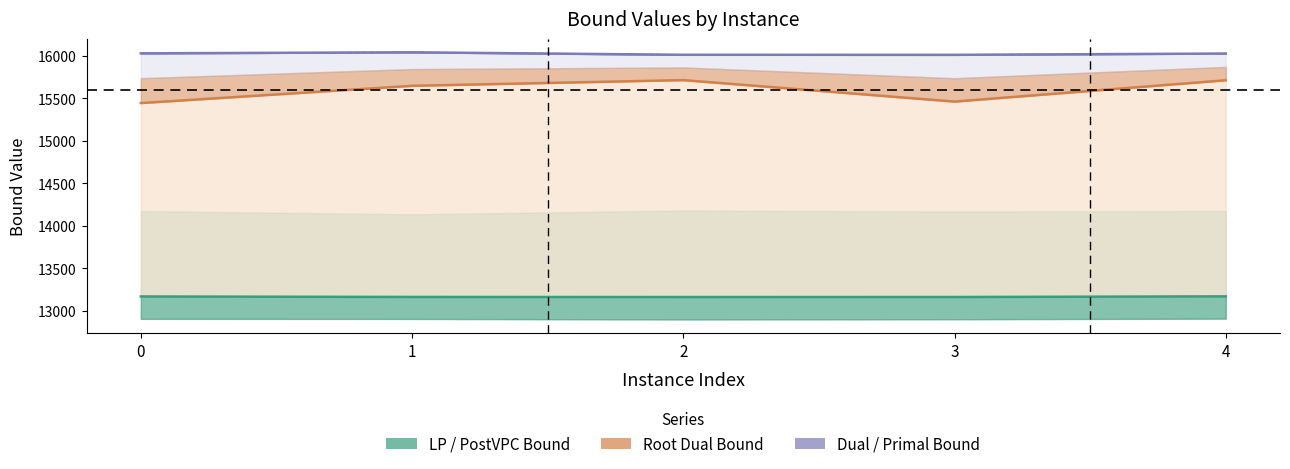

Where is primalBound nearest to the value 16026?

4